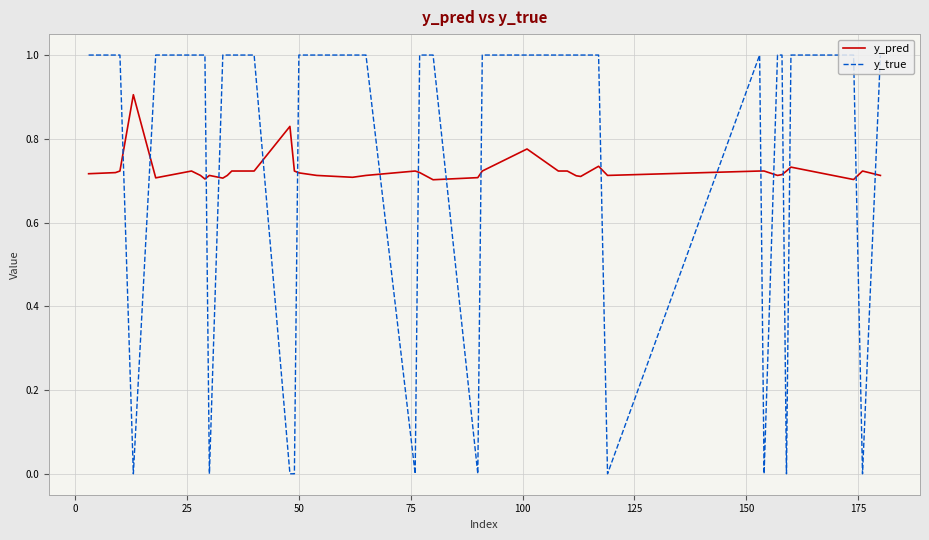

Which series has the largest total across all categories?

y_true